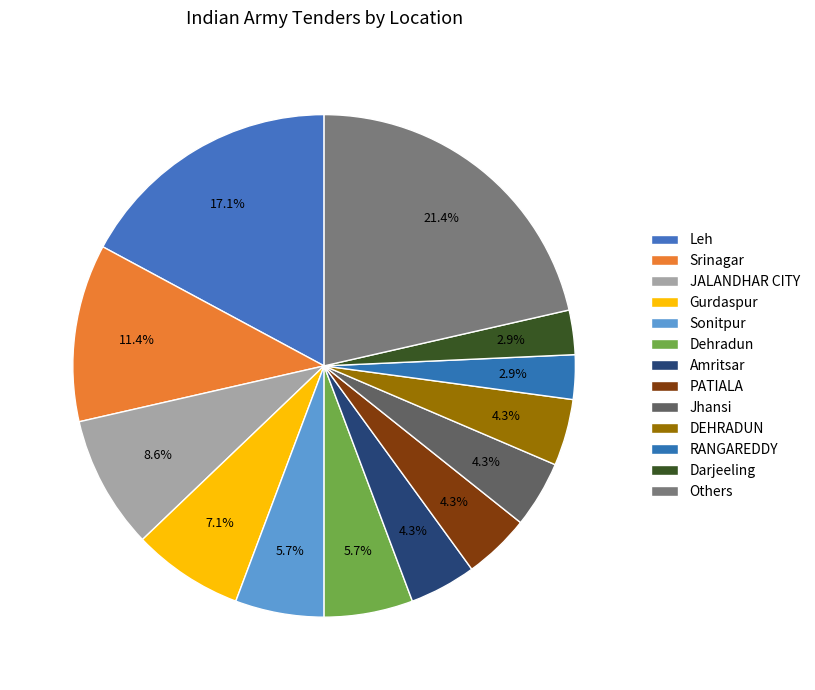

True or false: Dehradun accounts for 6% of the total.

True